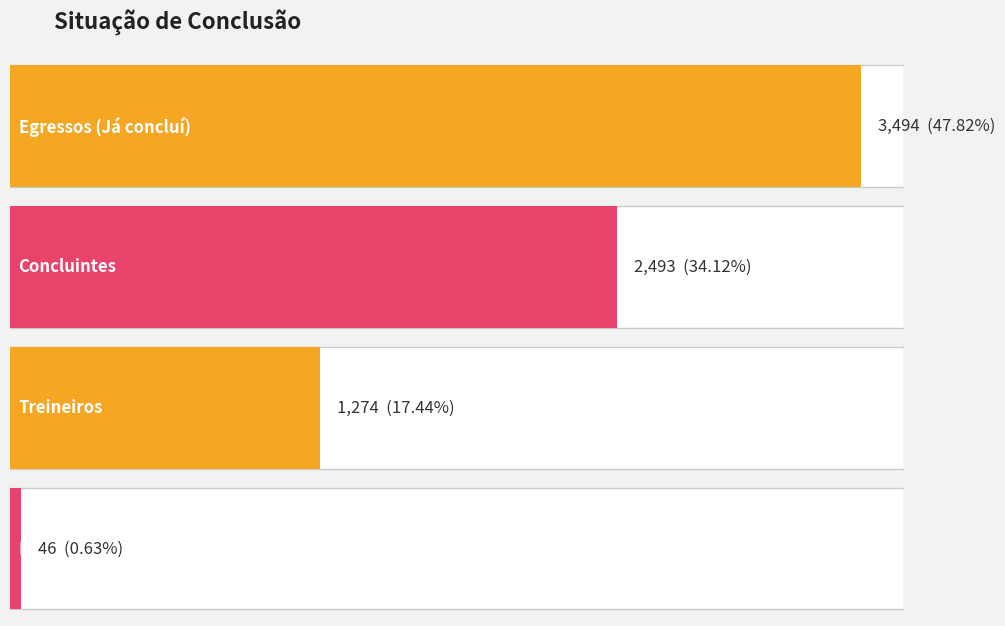

Which series changed the most between Concluintes and Treineiros?

Quantidade